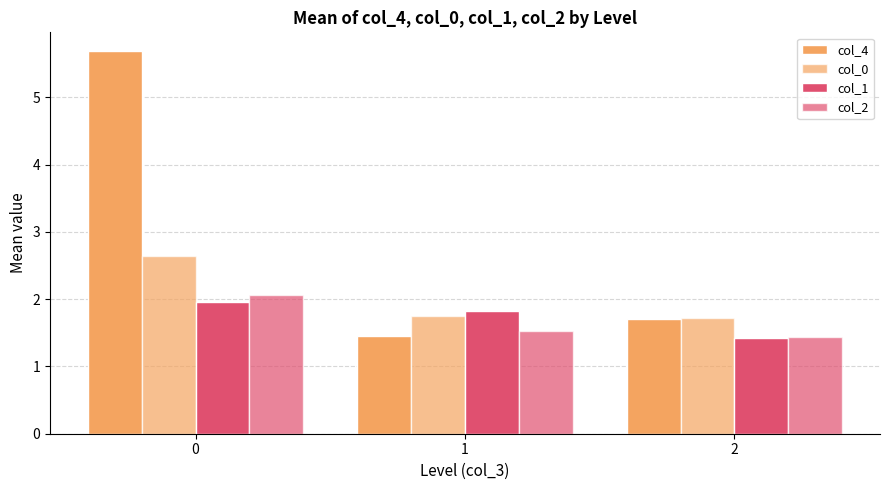

How many groups of bars are there?

3